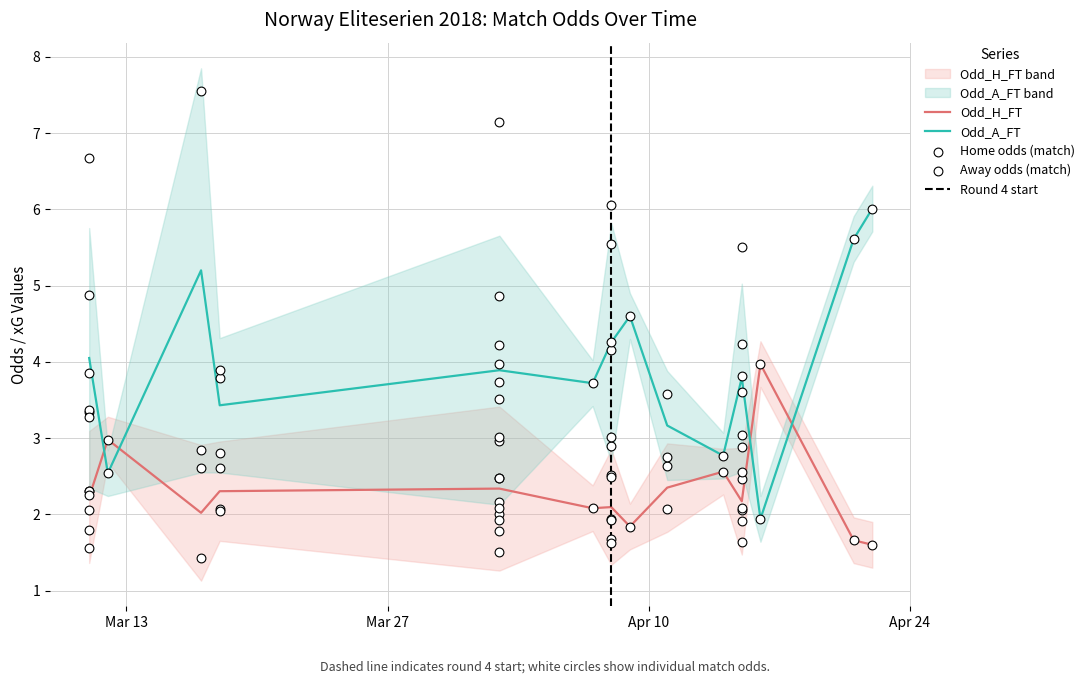

Which series has the largest total across all categories?

Odd_A_FT